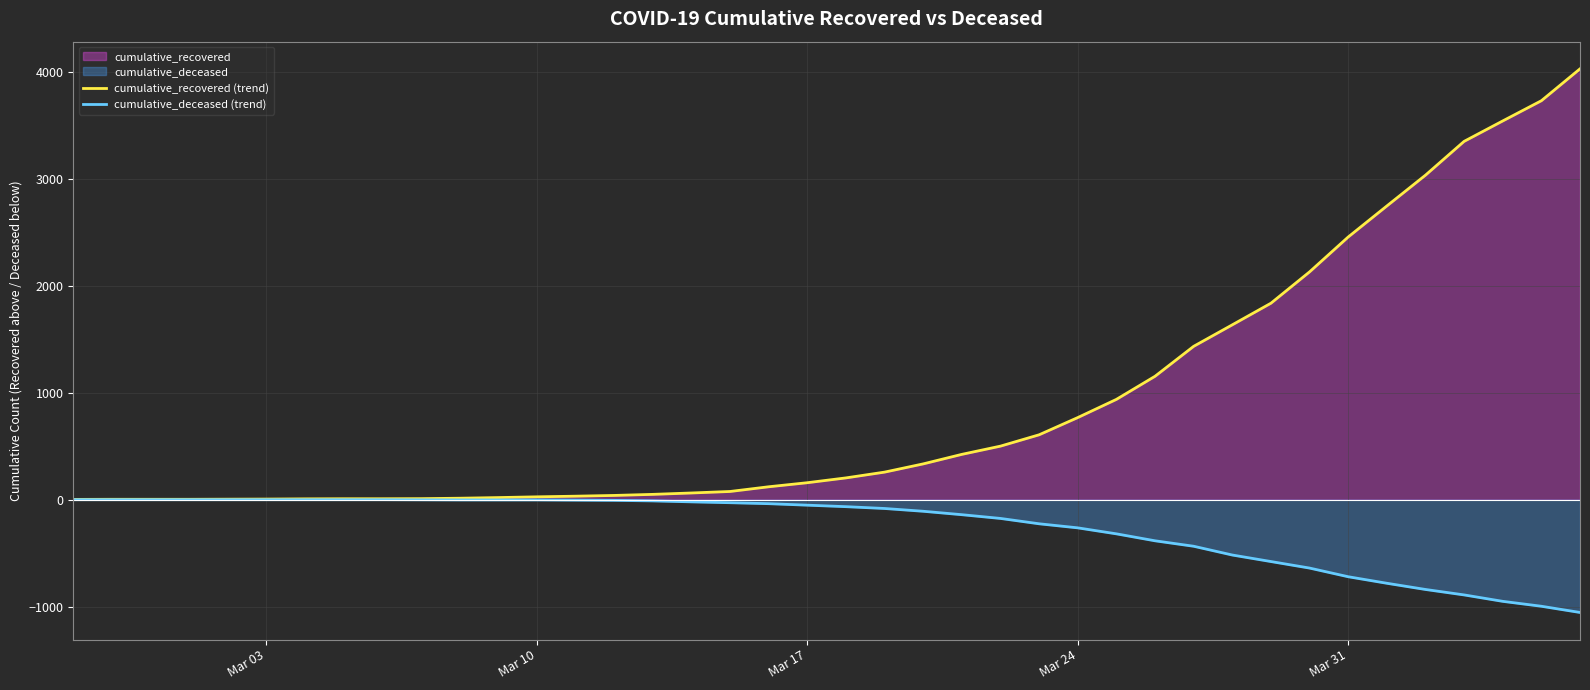

What is the smallest value displayed?

-1054